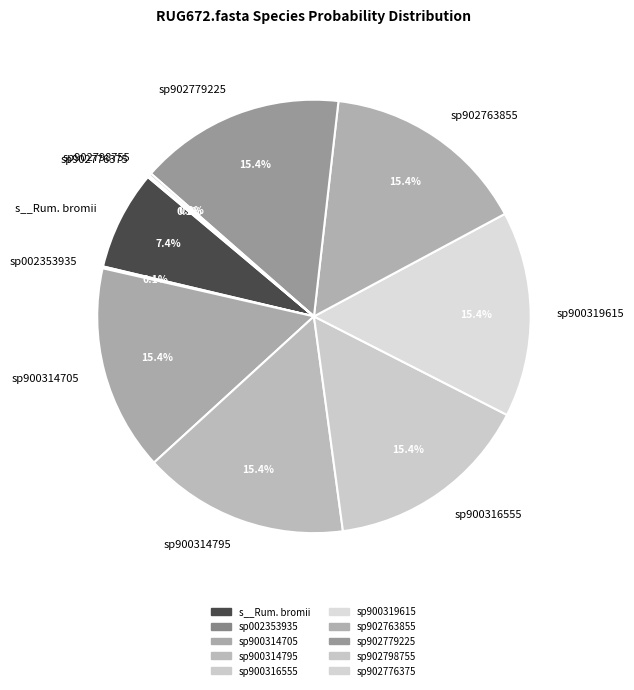

Does sp900314705 represent more than half of the total?

No